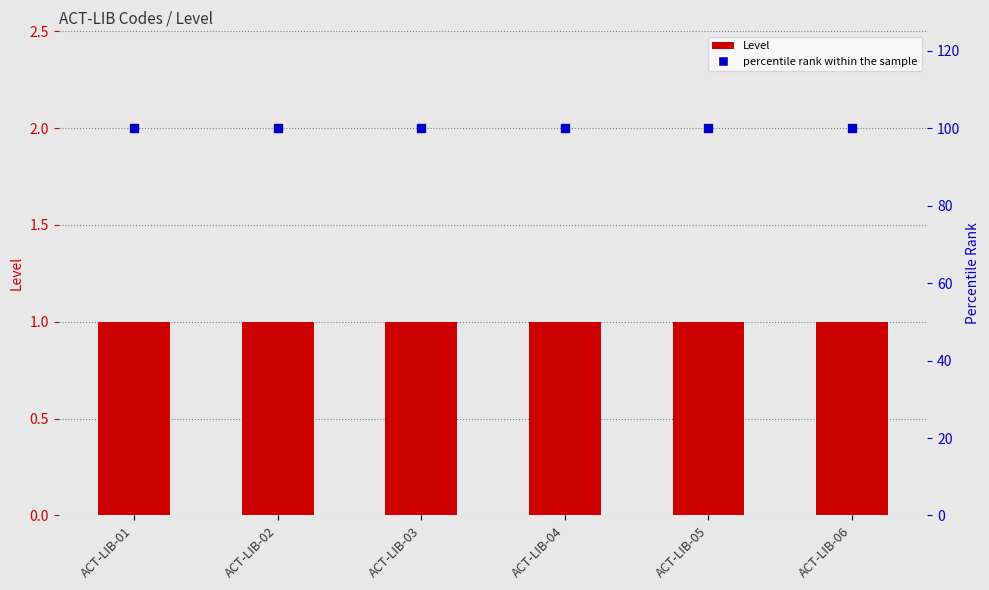

Which series reaches the minimum Y coordinate?

Level